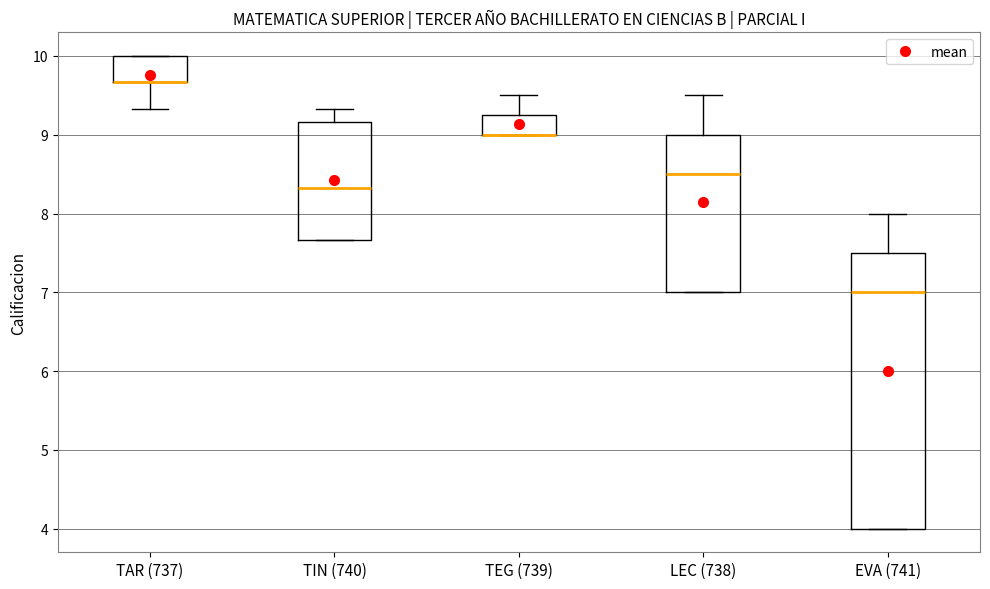

Reading left to right, transcribe this box plot: for each box, give where its median line is, the range the box spans, and where its two whiskers end, as read against the y-axis. The values are not printed on the chart, so give them approximately, as read against the axis.

TAR (737): median 9.7 (drawn on the box's lower edge), box 9.7 to 10.0, whiskers 9.3 to 10.0
TIN (740): median 8.3, box 7.7 to 9.2, whiskers 7.7 to 9.3
TEG (739): median 9.0 (drawn on the box's lower edge), box 9.0 to 9.3, whiskers 9.0 to 9.5
LEC (738): median 8.5, box 7.0 to 9.0, whiskers 7.0 to 9.5
EVA (741): median 7.0, box 4.0 to 7.5, whiskers 4.0 to 8.0